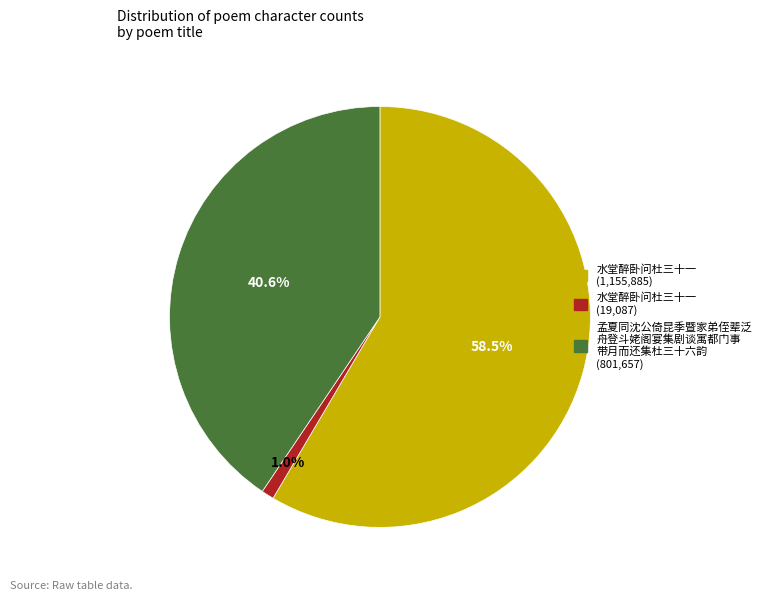

Is there any slice that represents more than half of the pie?

Yes